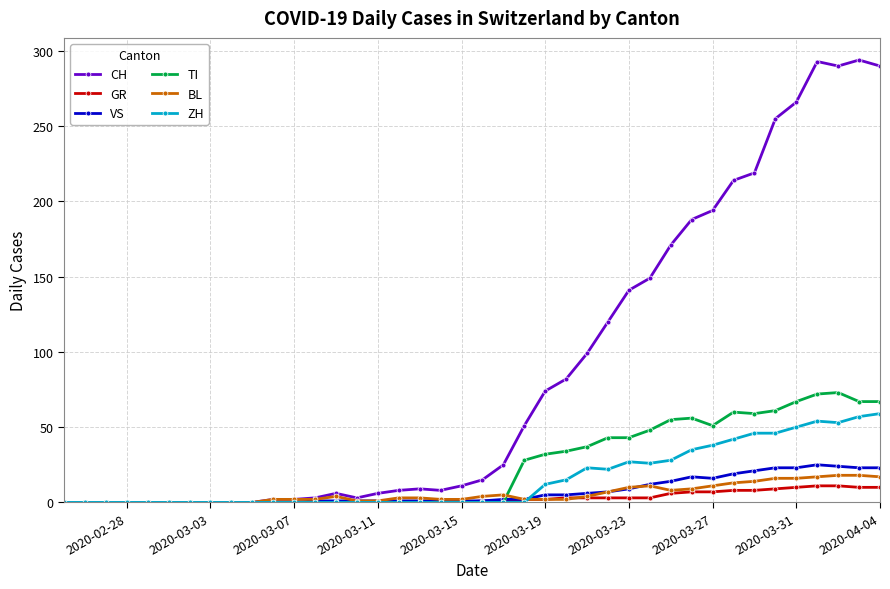

Count the number of data series in this chart.

6